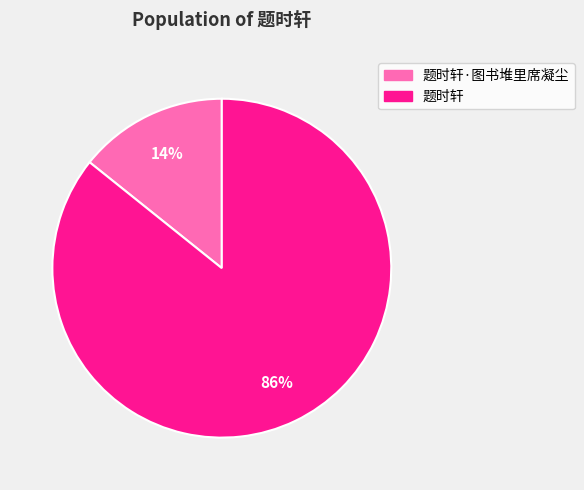

Does any single category account for the majority?

Yes